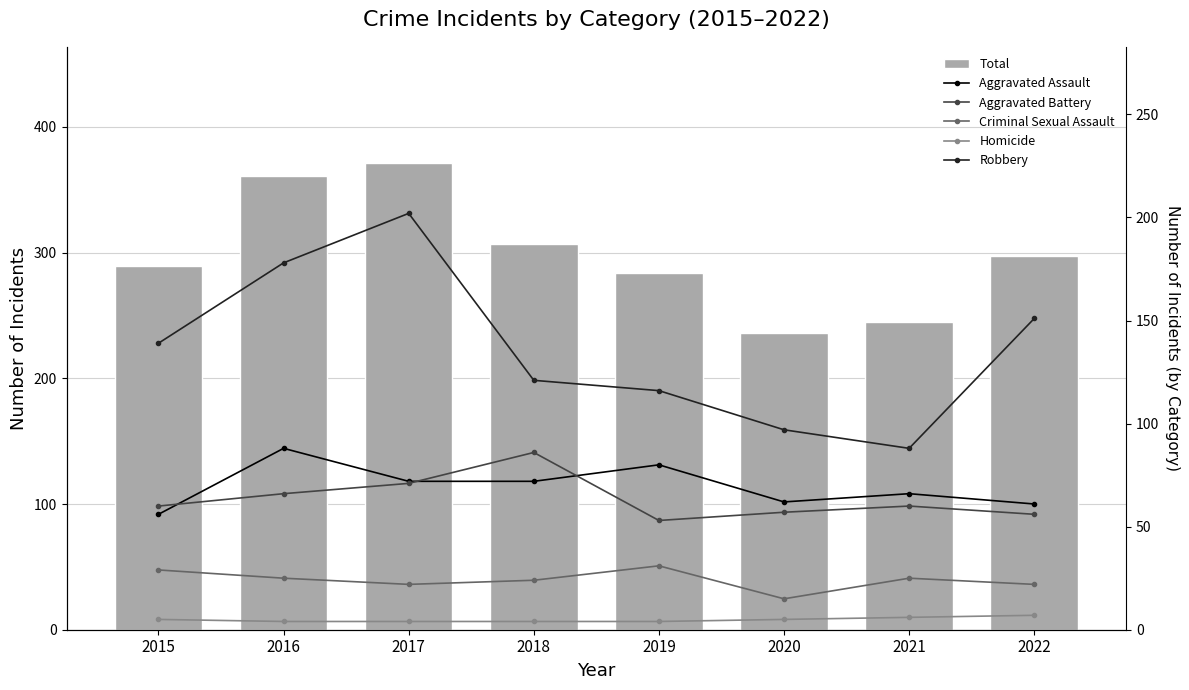

How many groups of bars are there?

8